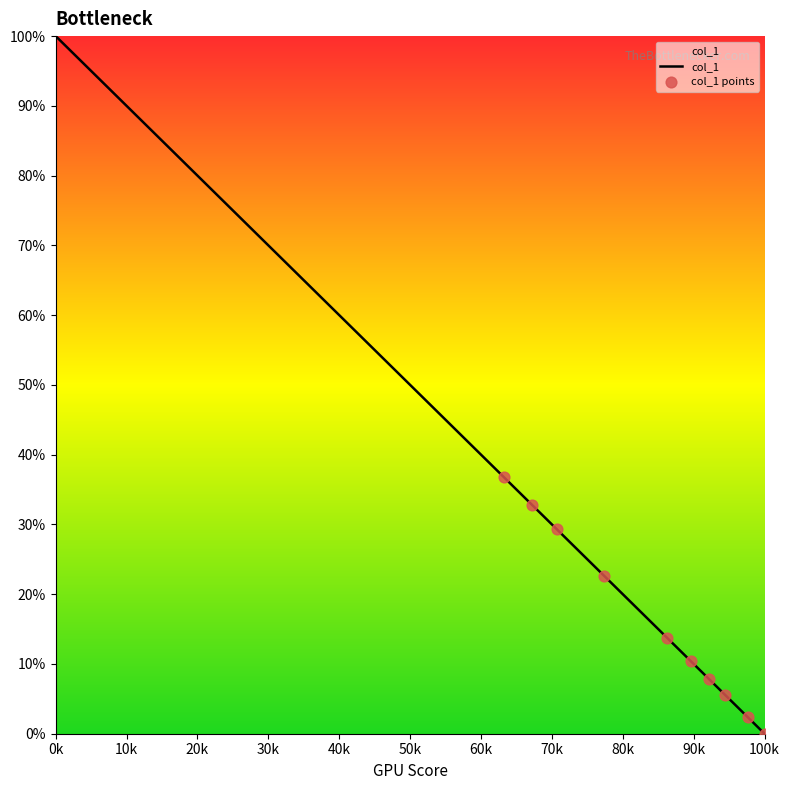

What is the maximum value shown in the chart?

100.0